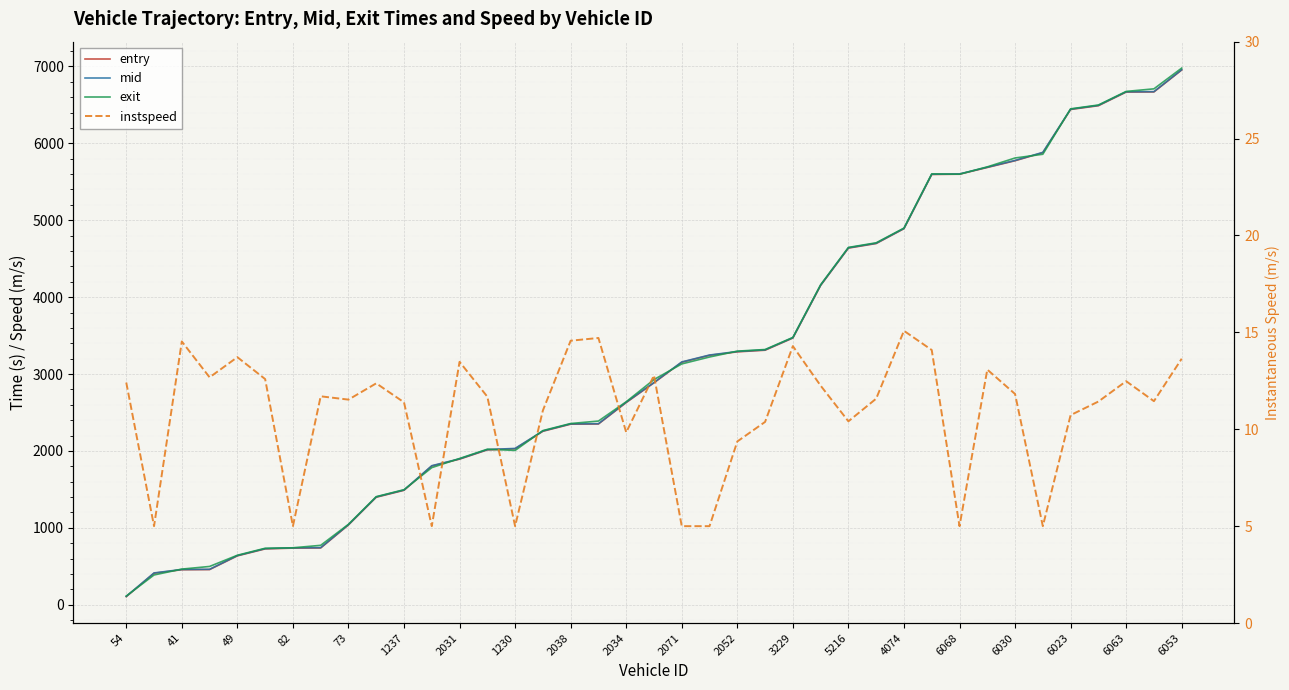

Between which two adjacent categories do exit and mid first intersect?

54 and 41